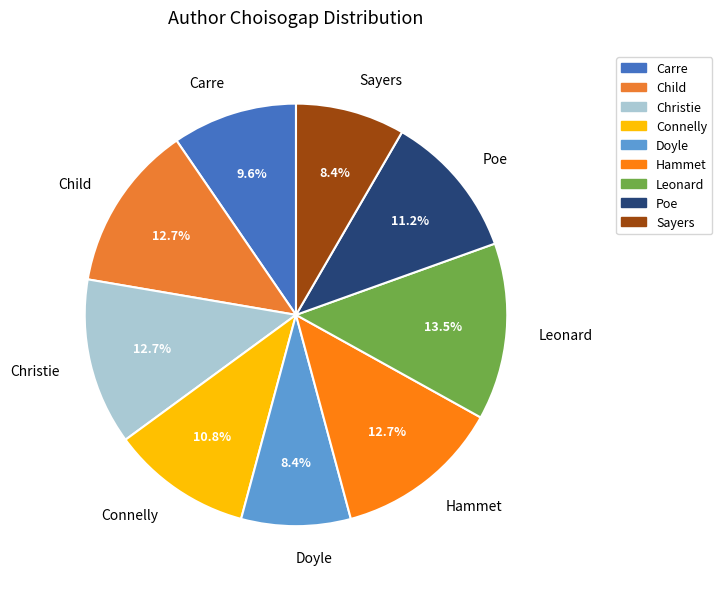

To the nearest percent, what percentage of the pie is Hammet?

13%